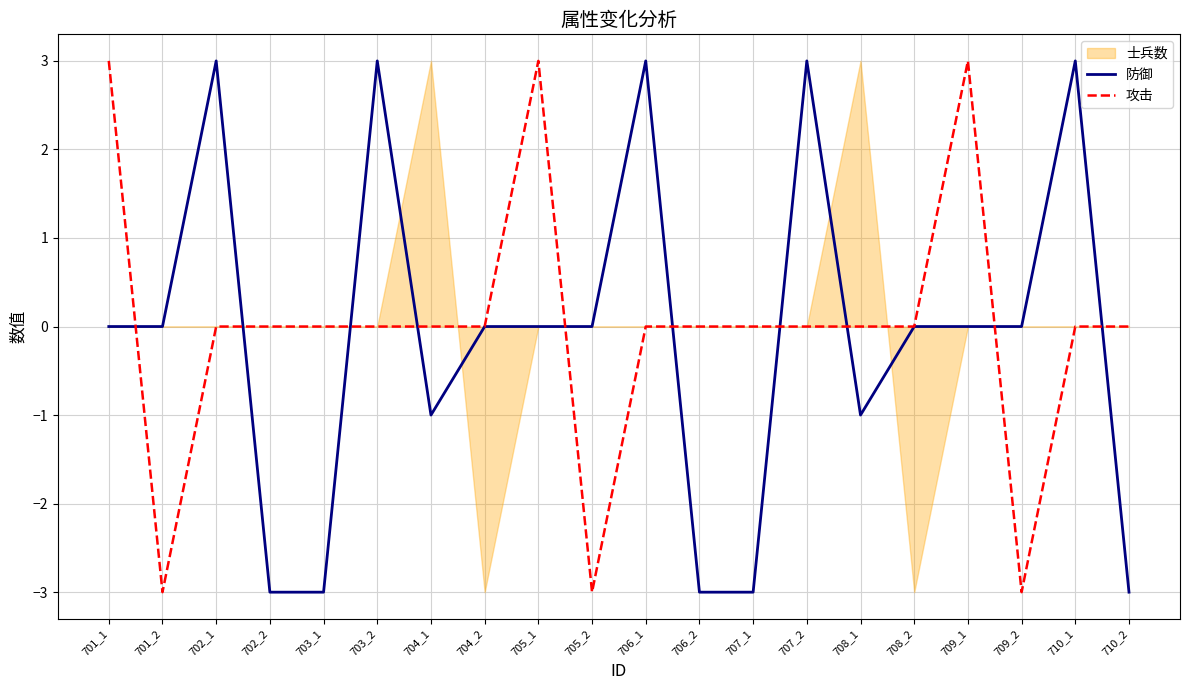

How many interior local peaks does the 防御 series have?

5